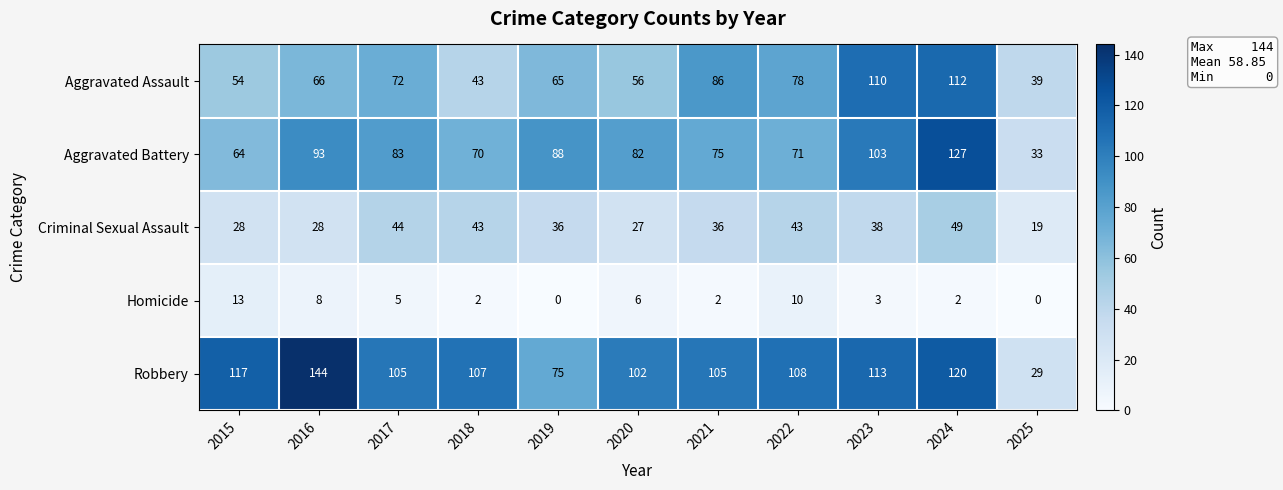

Which category has the highest value across all series?

2016